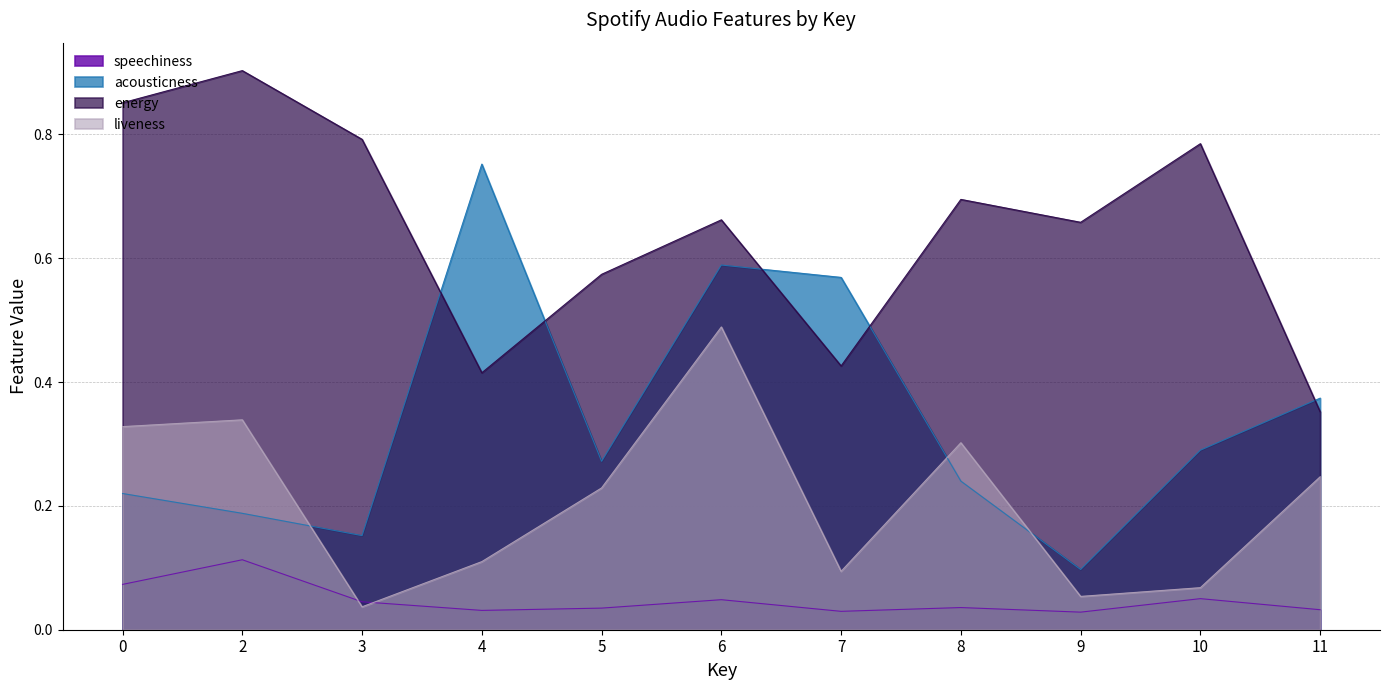

Reading right to left, what are all the values shown in this chart?

speechiness: 0.0	0.1	0.0	0.0	0.0	0.0	0.0	0.0	0.0	0.1	0.1
acousticness: 0.4	0.3	0.1	0.2	0.6	0.6	0.3	0.8	0.2	0.2	0.2
energy: 0.4	0.8	0.7	0.7	0.4	0.7	0.6	0.4	0.8	0.9	0.9
liveness: 0.2	0.1	0.1	0.3	0.1	0.5	0.2	0.1	0.0	0.3	0.3